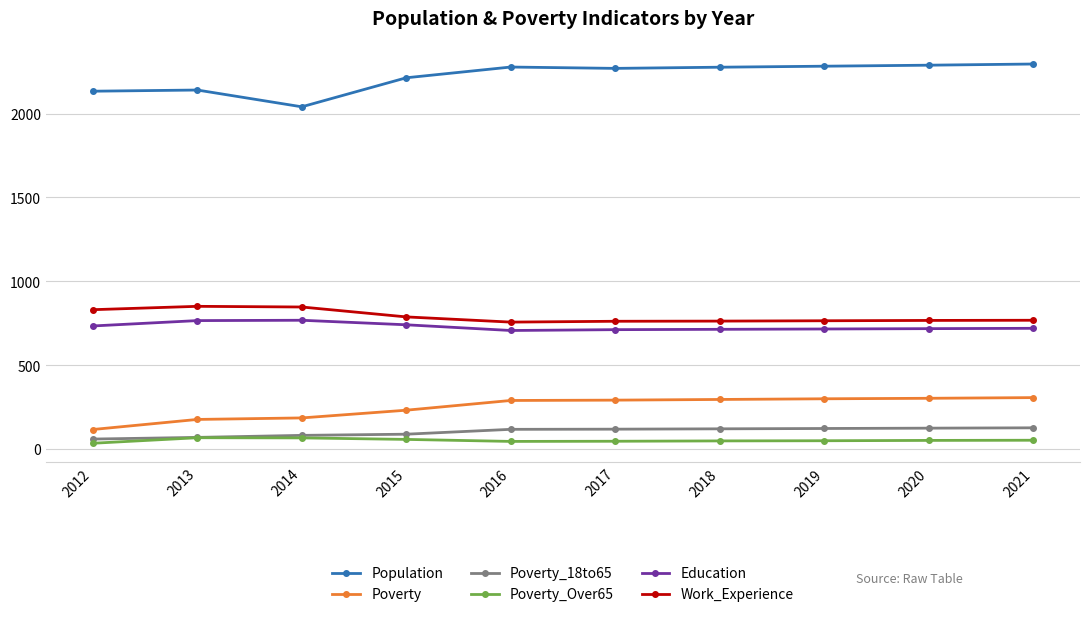

At which label does Poverty_Over65 first exceed 52?

2013